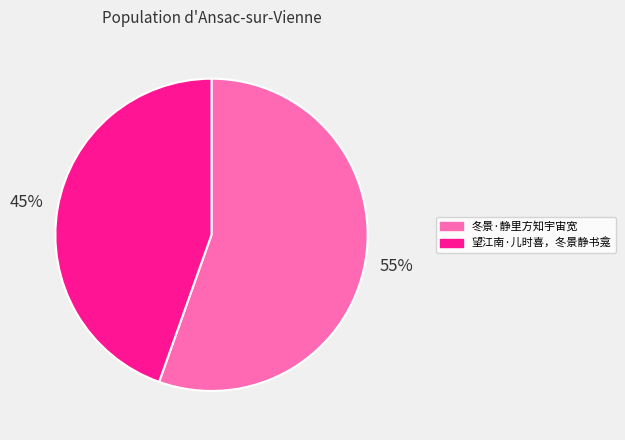

Is it true that 望江南·儿时喜，冬景静书龛 is 45% of the pie?

True